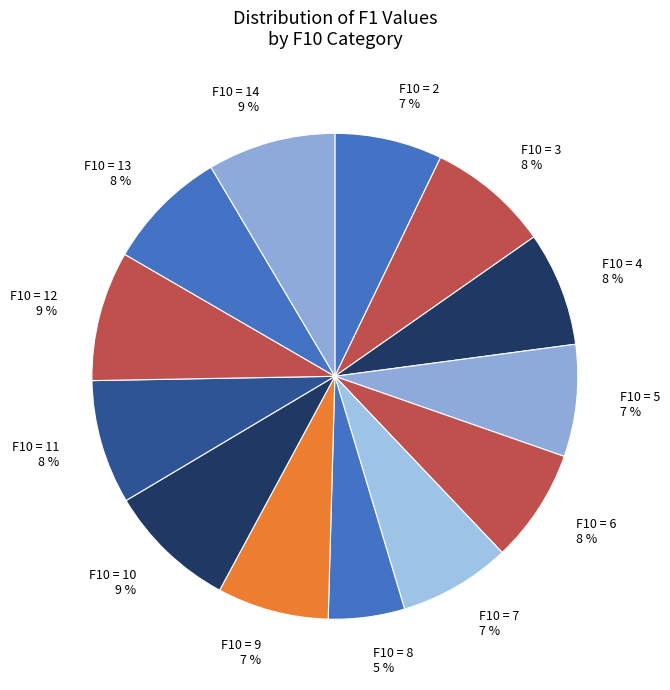

Combined, do F10 = 6 8 % and F10 = 3 8 % account for over 50%?

No